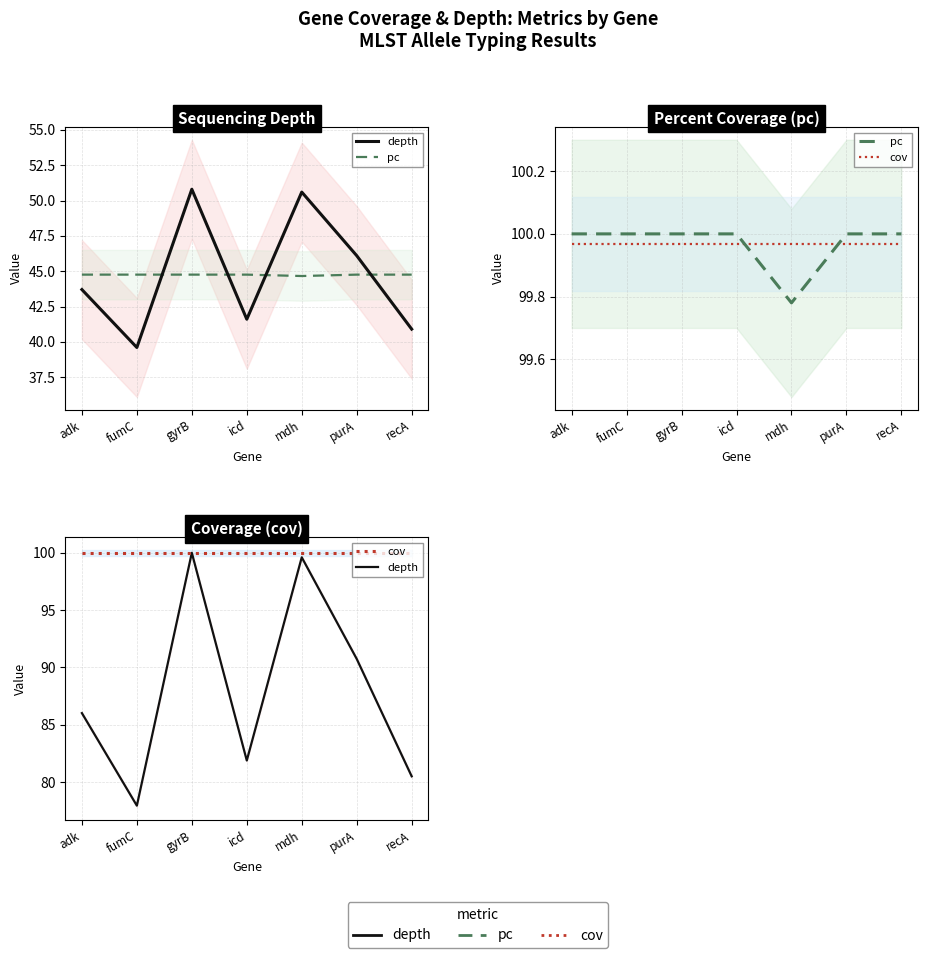

At which category does depth reach its first local valley?

fumC